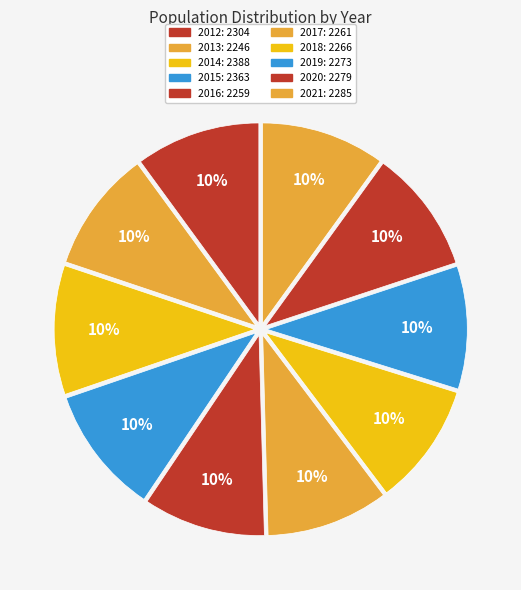

Does 2015 account for over 50% of the chart?

No